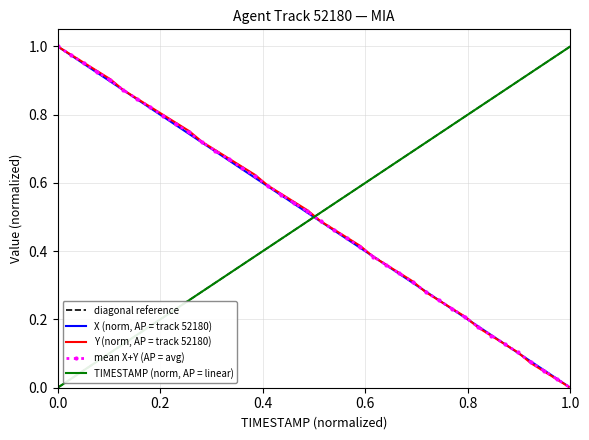

True or false: mean X+Y (AP = avg) and TIMESTAMP (norm, AP = linear) intersect in this chart.

True